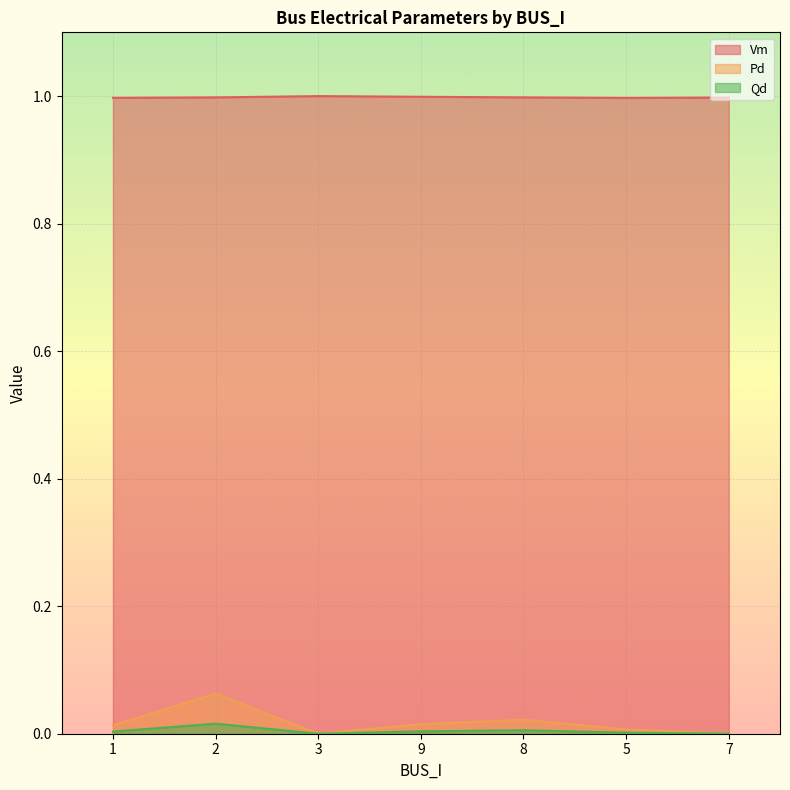

Reading left to right, transcribe all the data shown in this chart.

Vm: 1.0	1.0	1.0	1.0	1.0	1.0	1.0
Pd: 0.0	0.1	0.0	0.0	0.0	0.0	0.0
Qd: 0.0	0.0	0.0	0.0	0.0	0.0	0.0